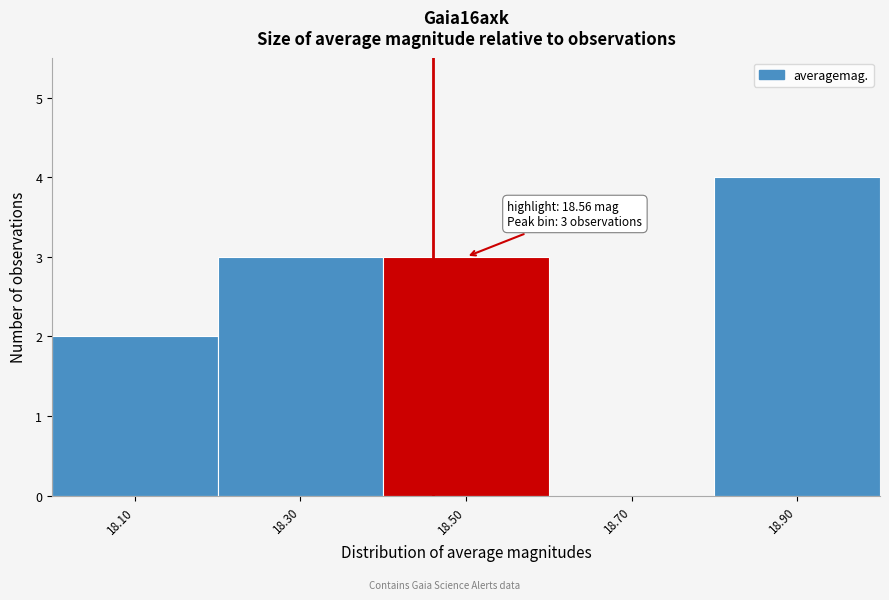

Reading left to right, what are all the values shown in this chart?

18.10=2	18.30=3	18.50=3	18.70=0	18.90=4